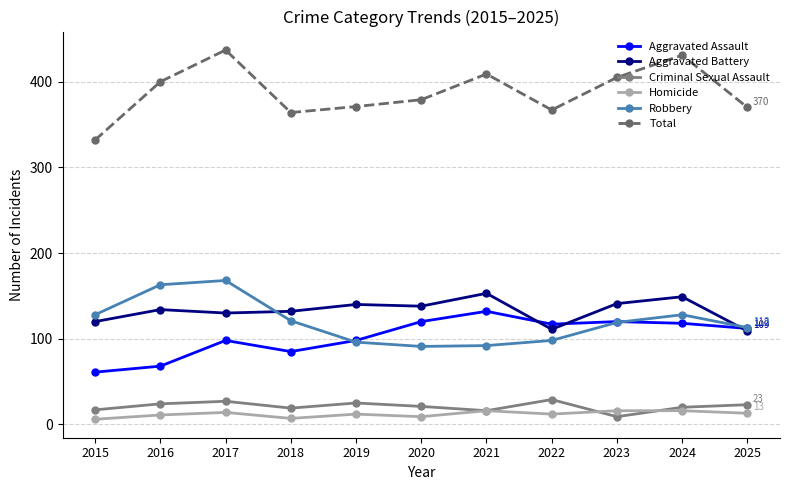

The Robbery series shows 163 at 2016. True or false?

True